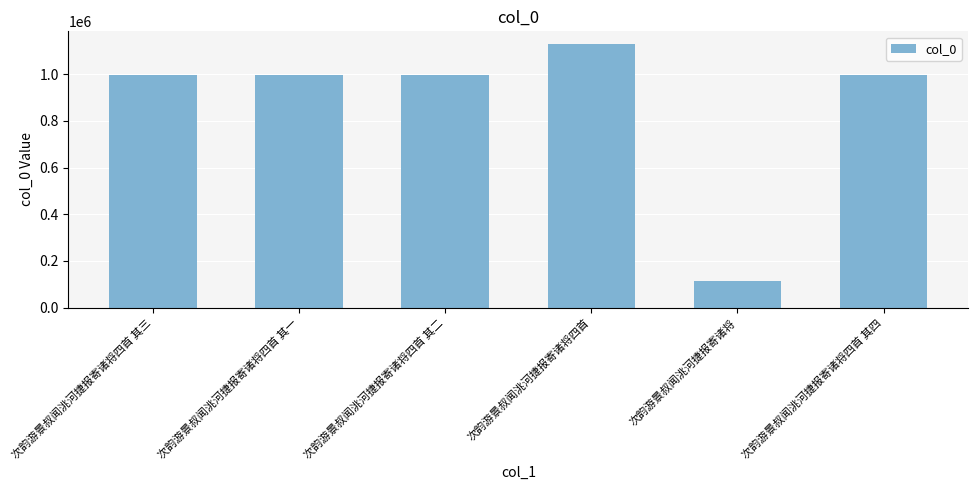

Read the value at 次韵游景叔闻洮河捷报寄诸将四首.

1126892